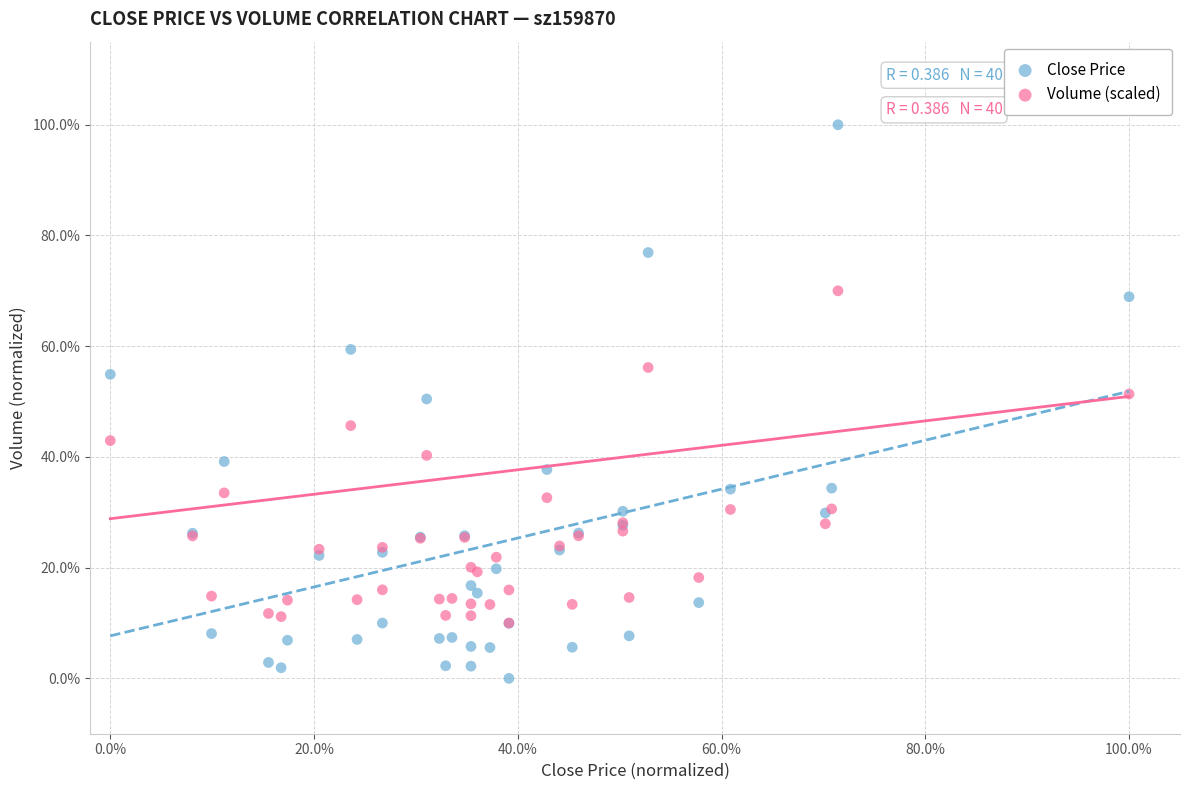

Which series has the widest spread of Y values?

Close Price